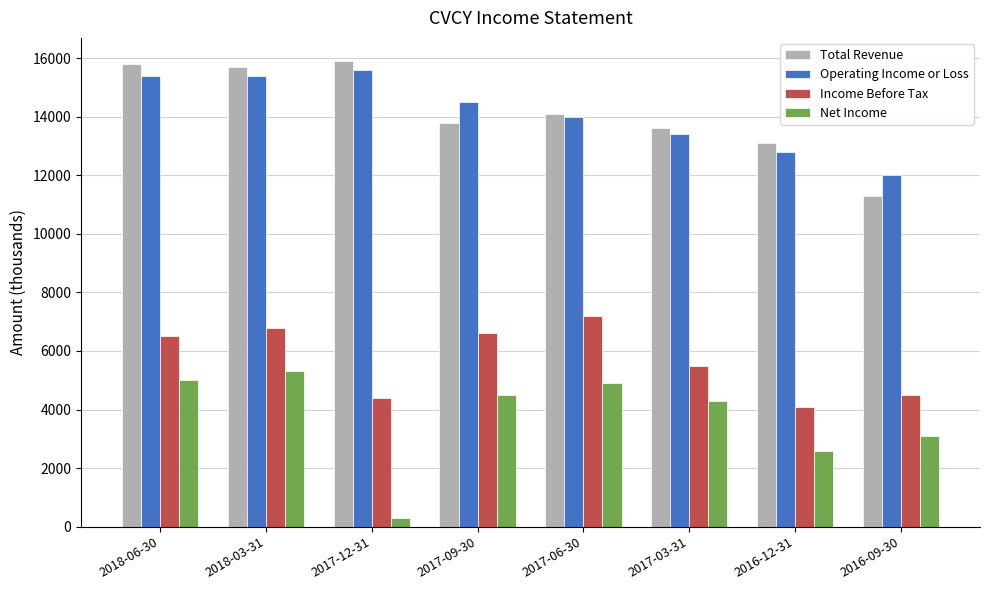

Read the Net Income value at 2017-09-30, to the nearest 100.

4500